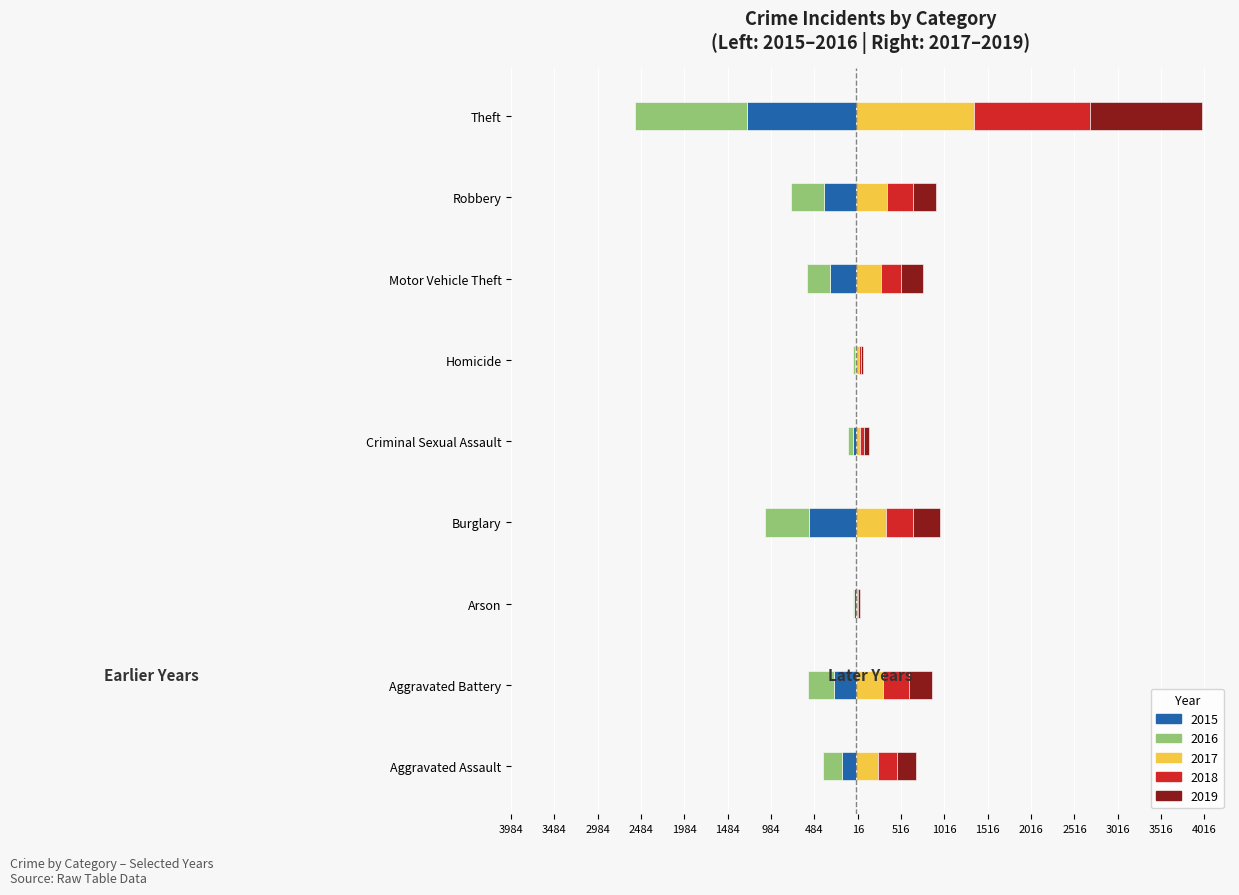

How many groups of bars are there?

9